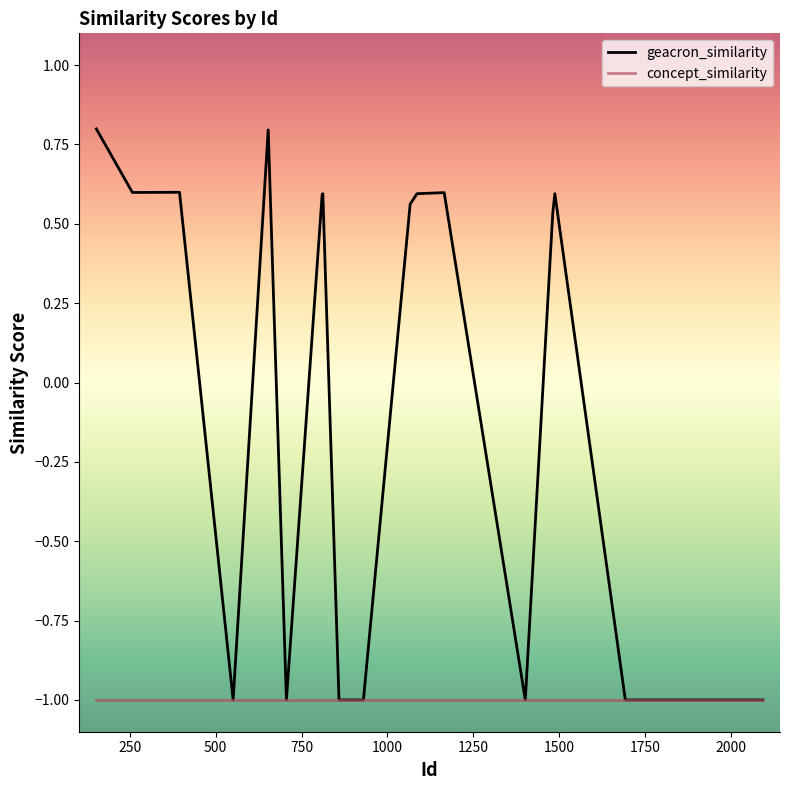

Does the chart display data point markers on the line(s)?

No